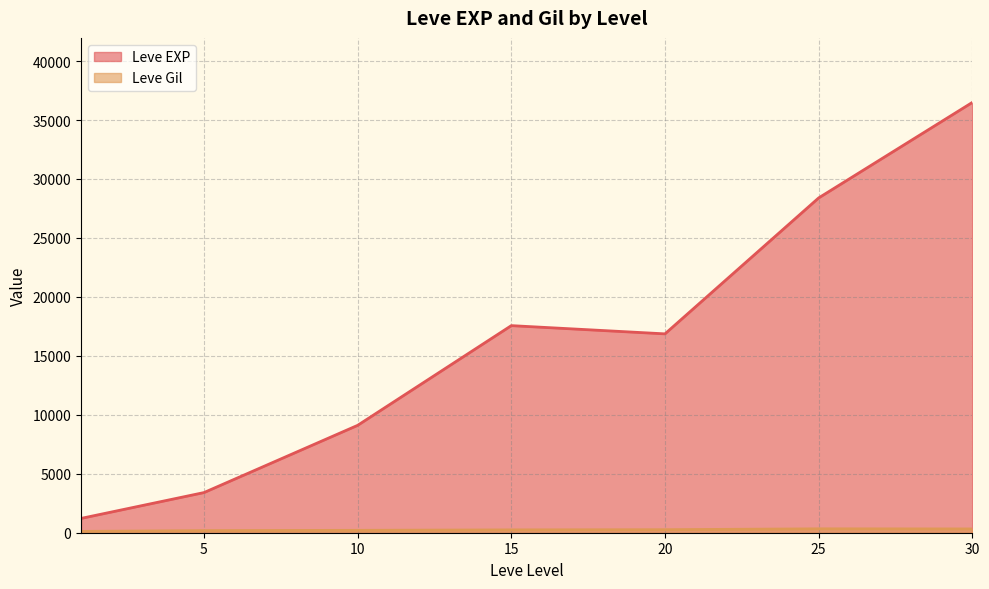

True or false: Leve Gil and Leve EXP cross at least once.

False